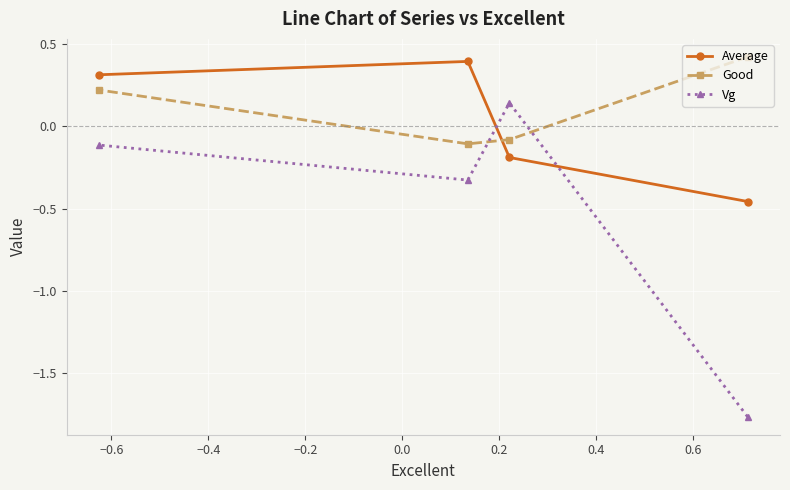

What is the minimum value shown in the chart?

-1.8